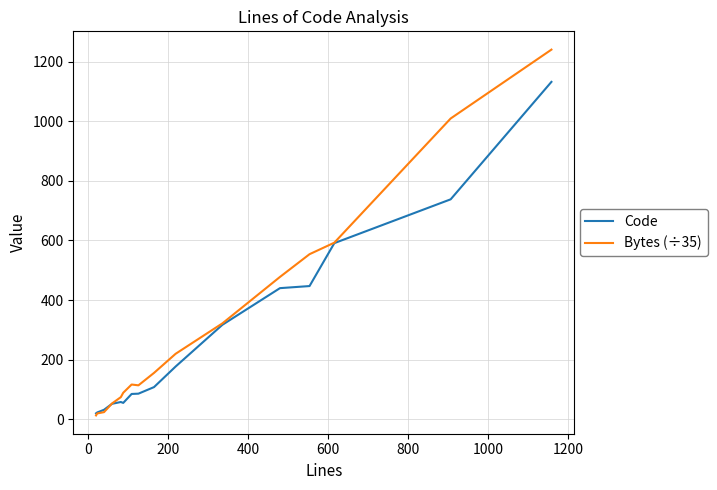

What are all the series names shown in the legend?

Code, Bytes (÷35)